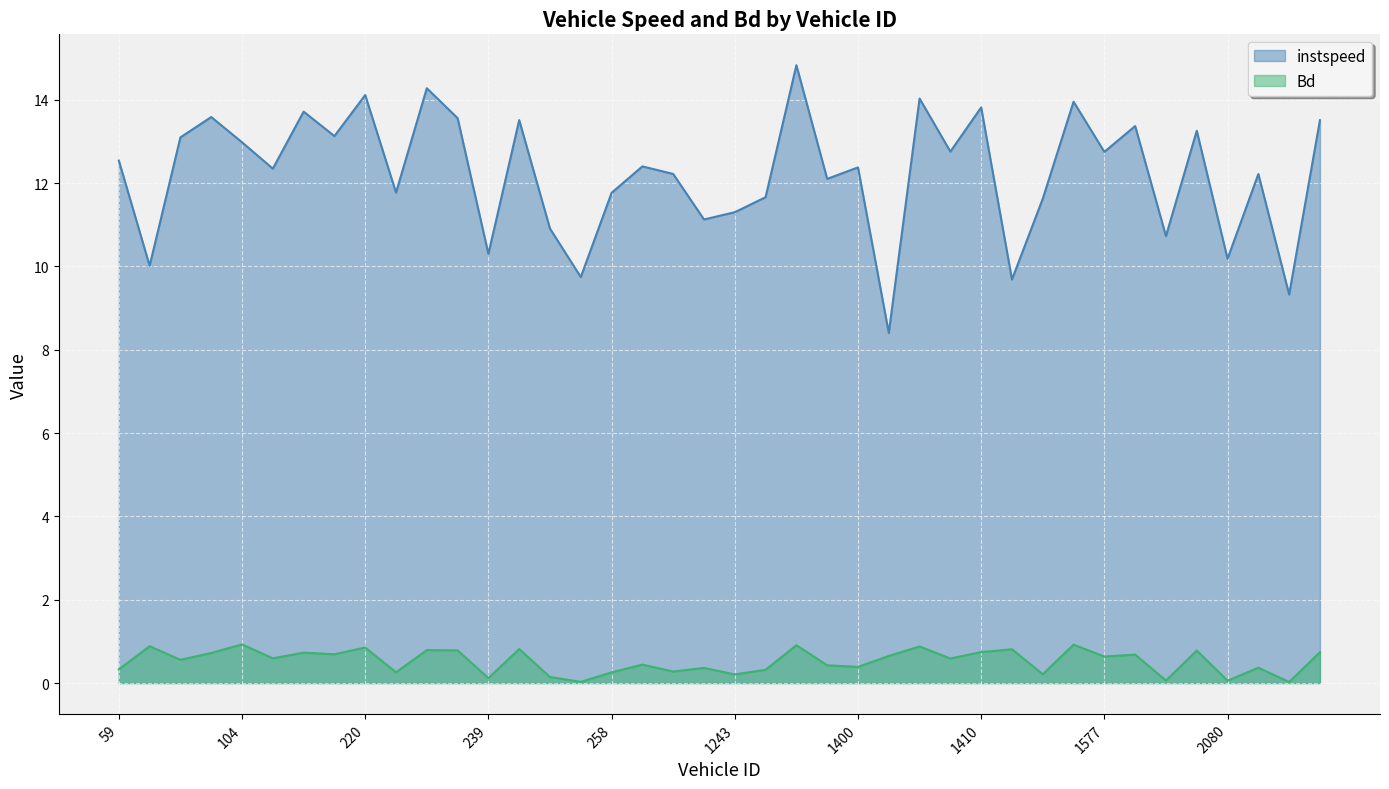

Which label corresponds to the smallest value in the chart?

2087.0